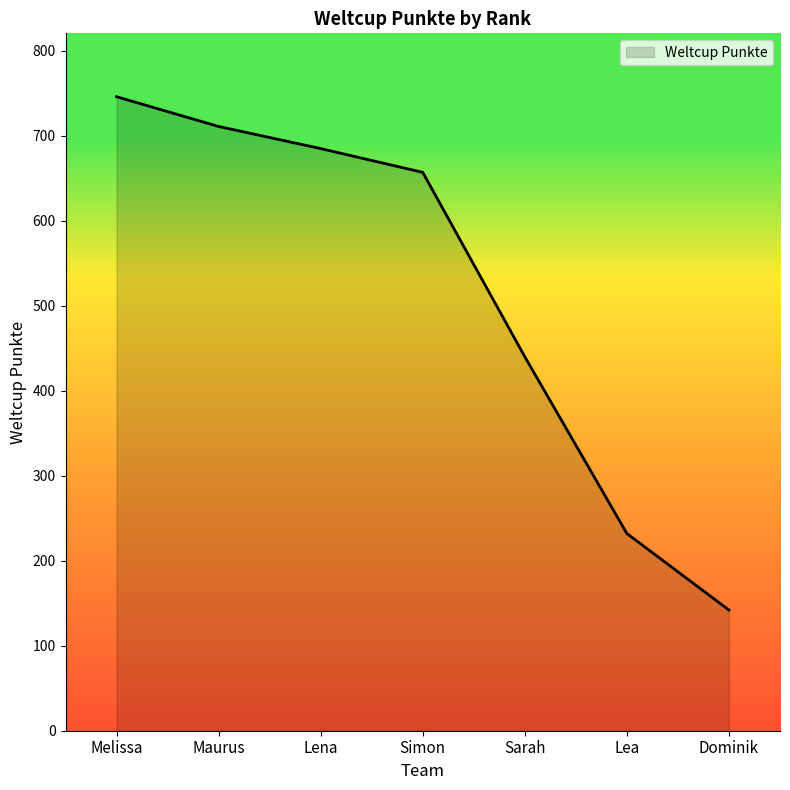

Where does the data first go above 657?

Melissa